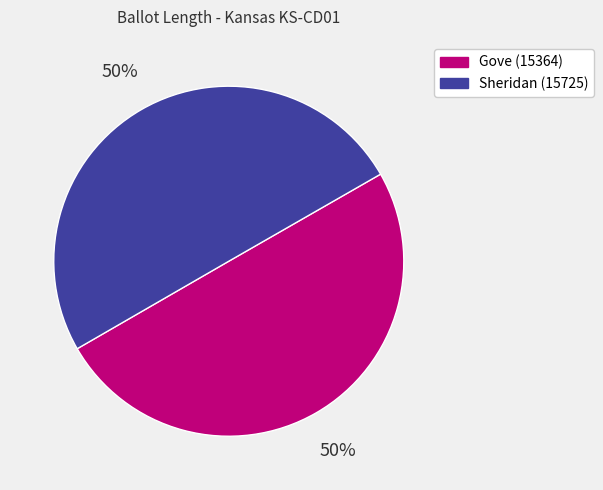

To the nearest percent, what is the combined percentage of Gove (15364) and Sheridan (15725)?

100%